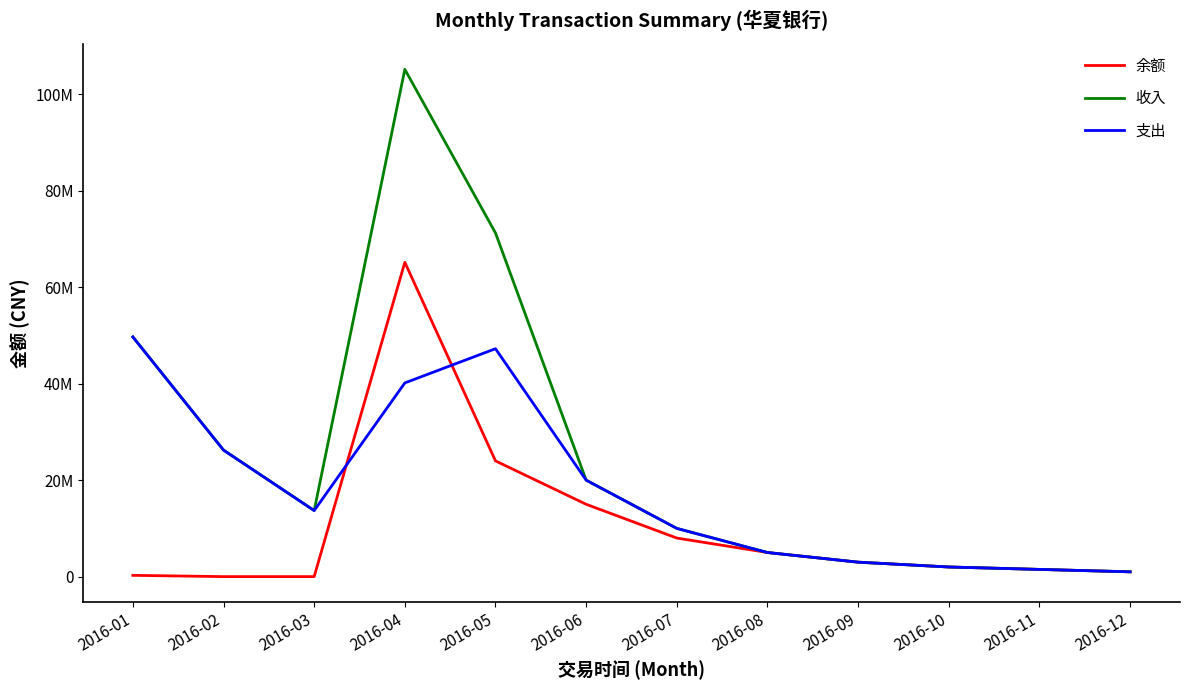

List the labels in order of 收入 value, largest first.

2016-04, 2016-05, 2016-01, 2016-02, 2016-06, 2016-03, 2016-07, 2016-08, 2016-09, 2016-10, 2016-11, 2016-12